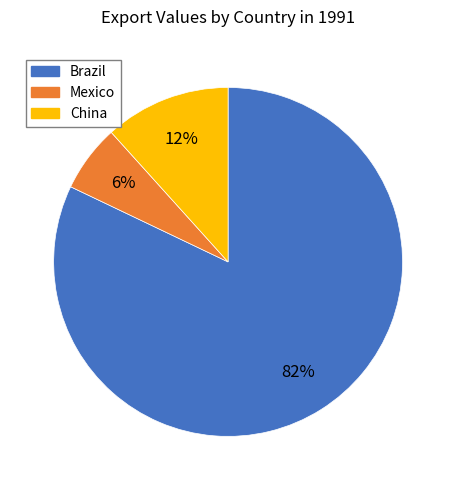

Is there any slice that represents more than half of the pie?

Yes